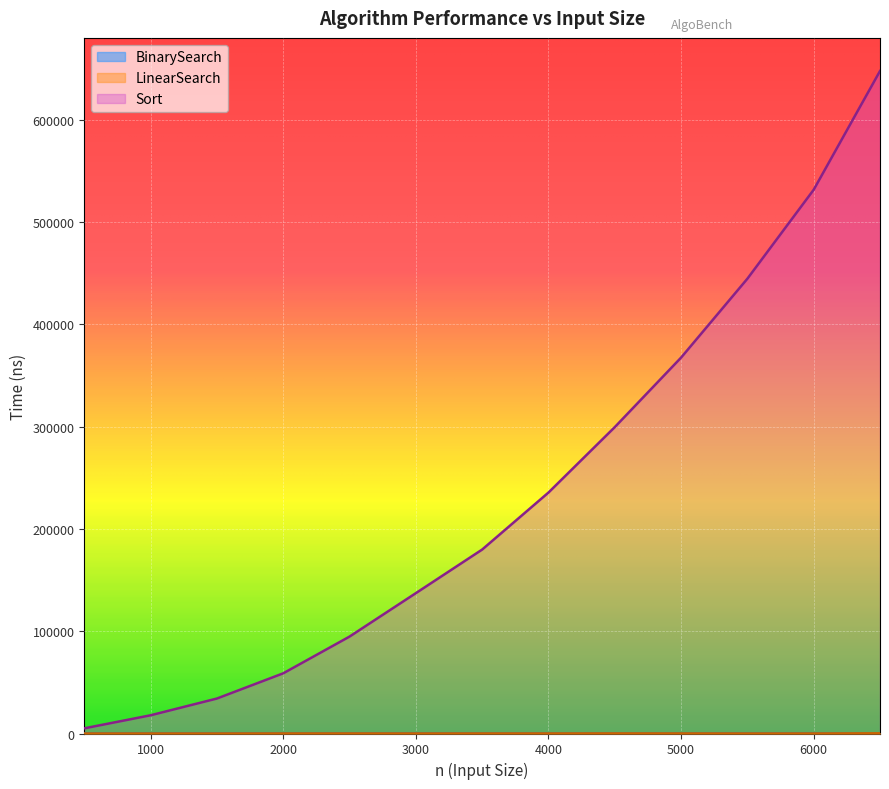

Which category has the lowest value in the BinarySearch series?

3500